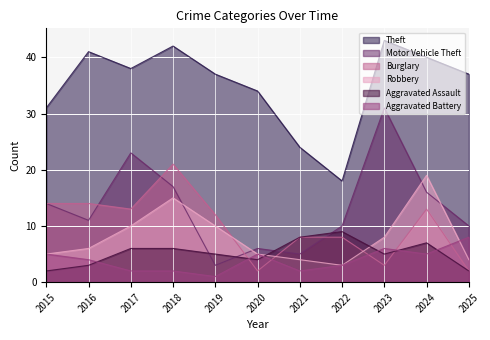

How many intersections are there between Aggravated Battery and Robbery?

1